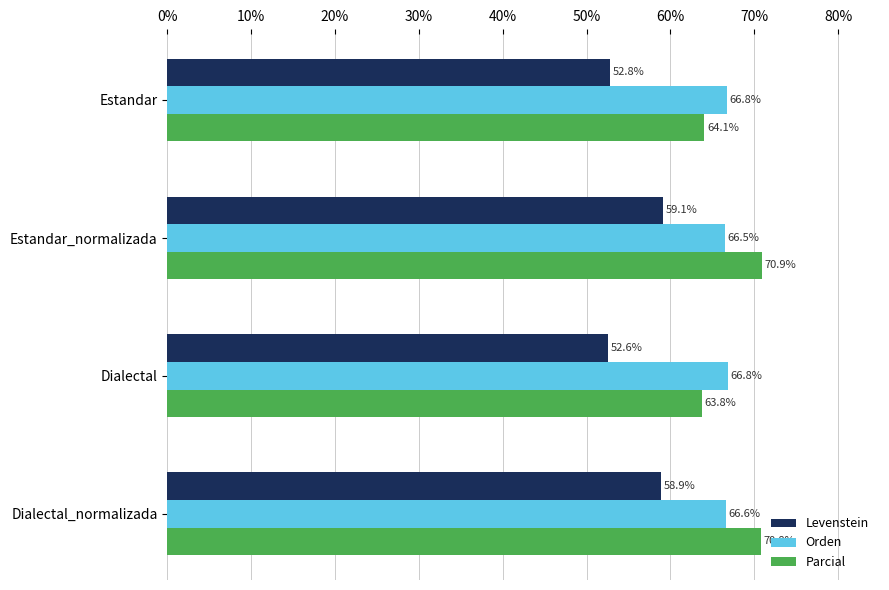

Count the number of categories in the chart.

4